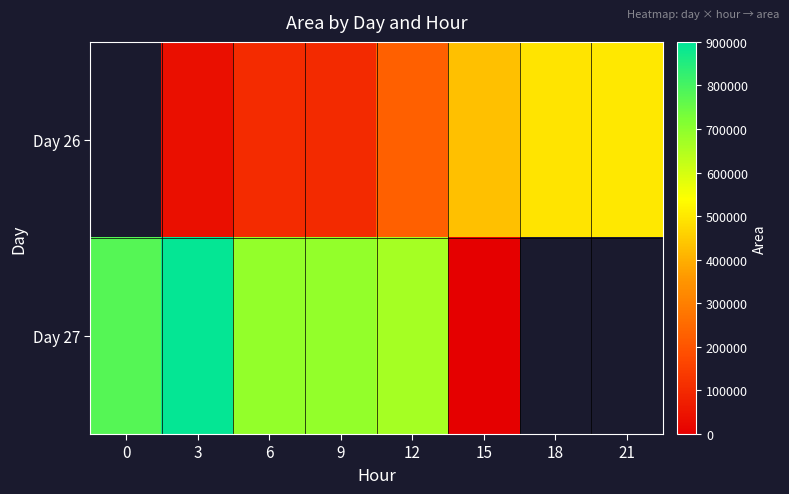

True or false: Day 26 has a value of 35625.0 at 3.

True